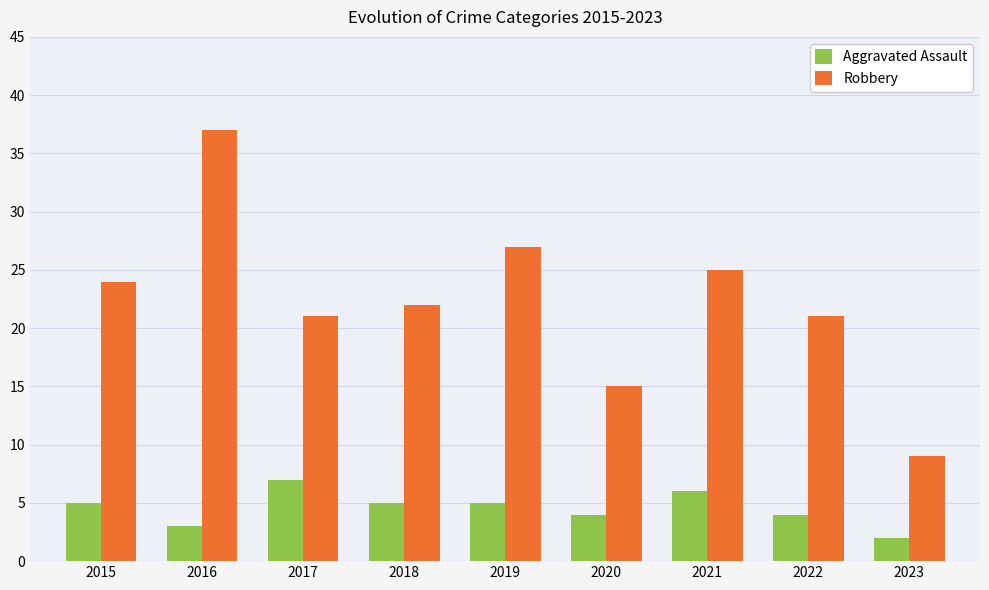

What are all the series names shown in the legend?

Aggravated Assault, Robbery